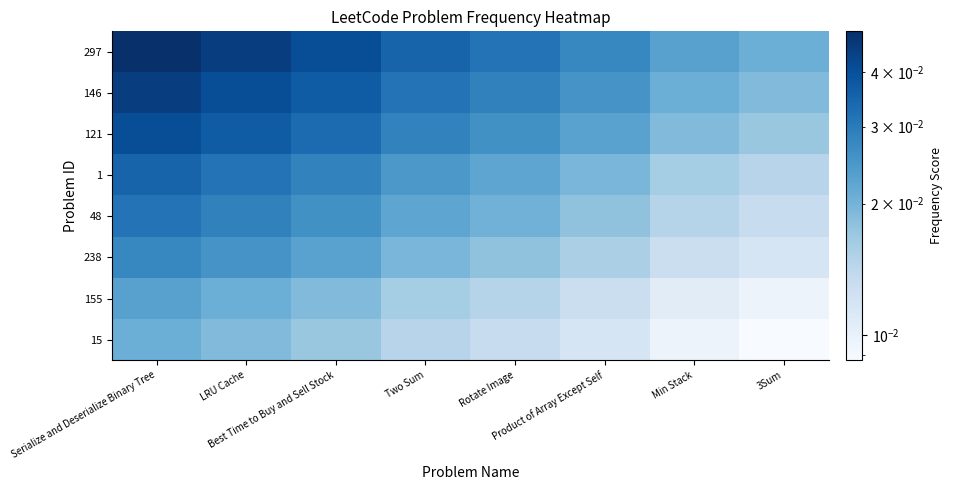

Which series has the largest range (max minus min)?

297